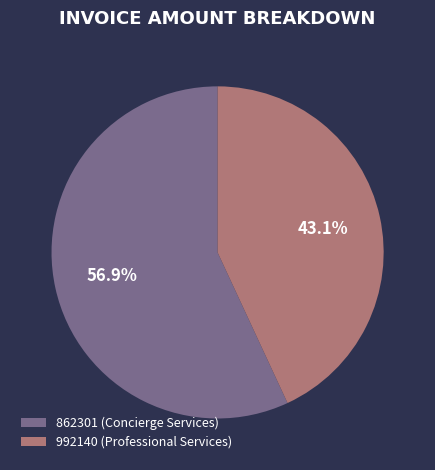

To the nearest percent, what percentage of the pie is 992140 (Professional Services)?

43%